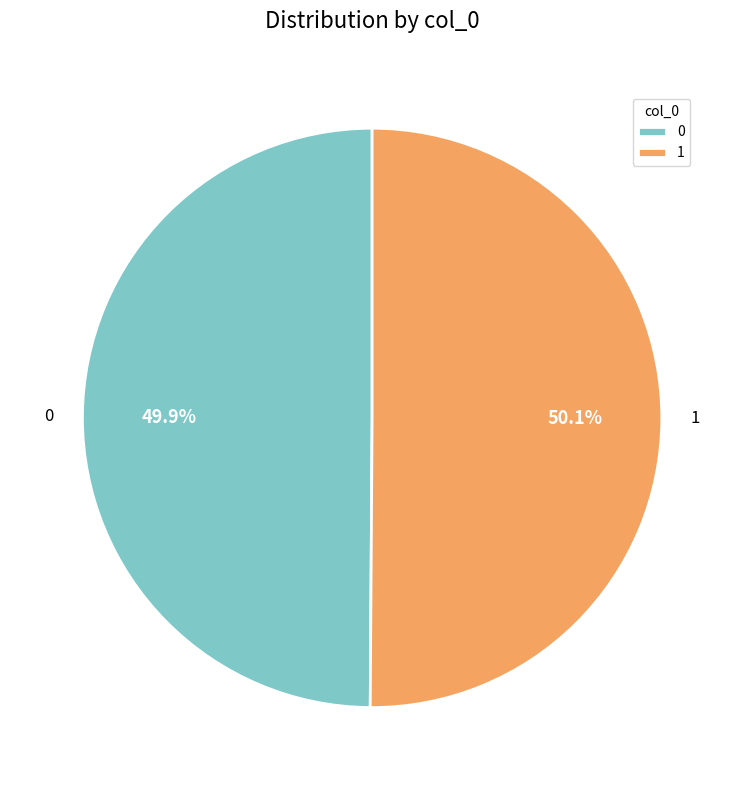

Is it true that 1 is 50% of the pie?

True